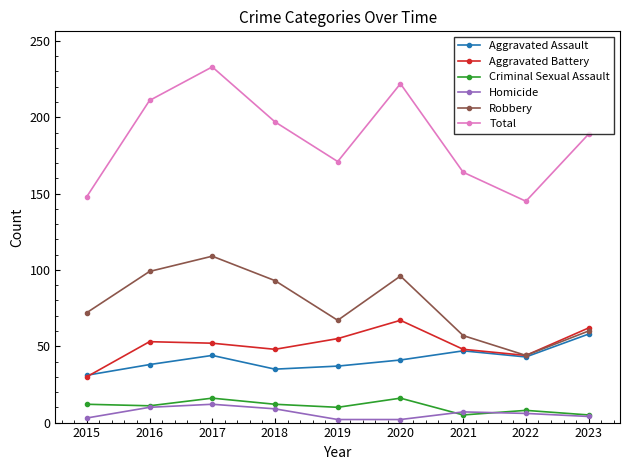

What is the value of the Homicide point at the 4th from the left?

9